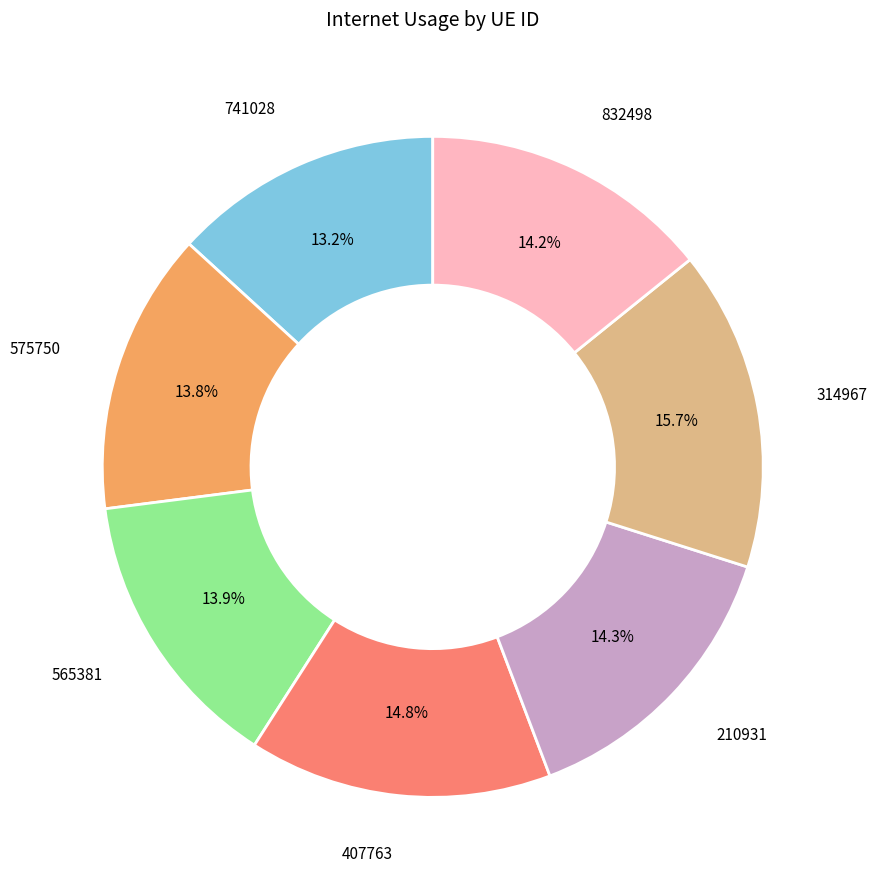

Is there a majority slice in this chart?

No